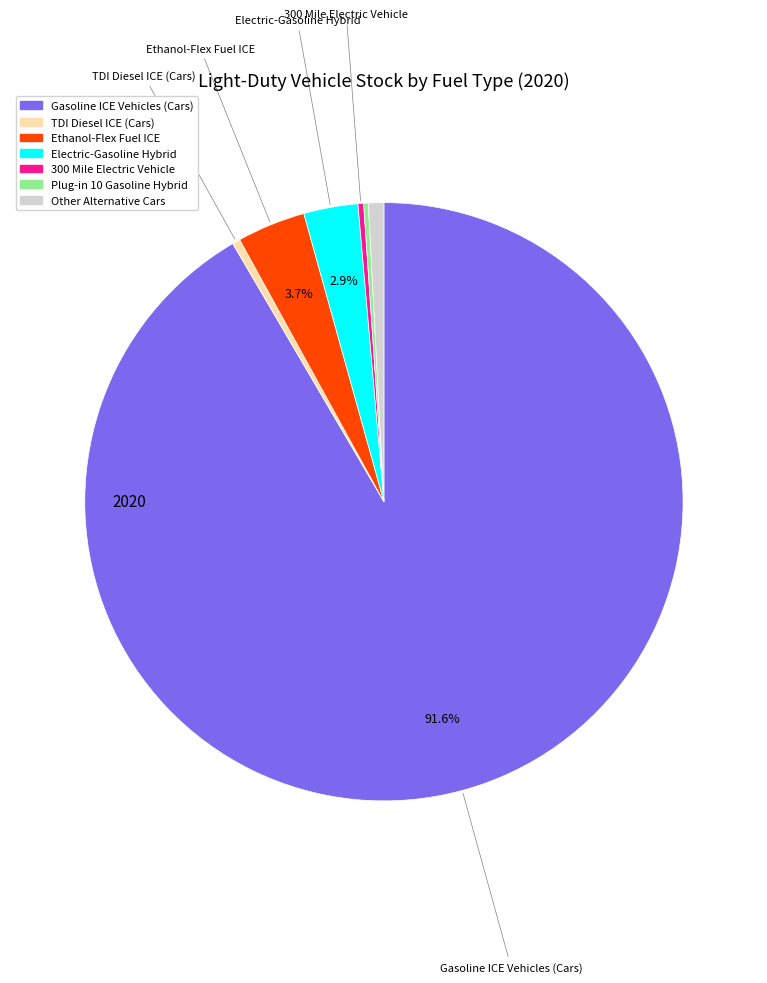

What is the ratio of the value at Ethanol-Flex Fuel ICE to the value at Other Alternative Cars?

4.5